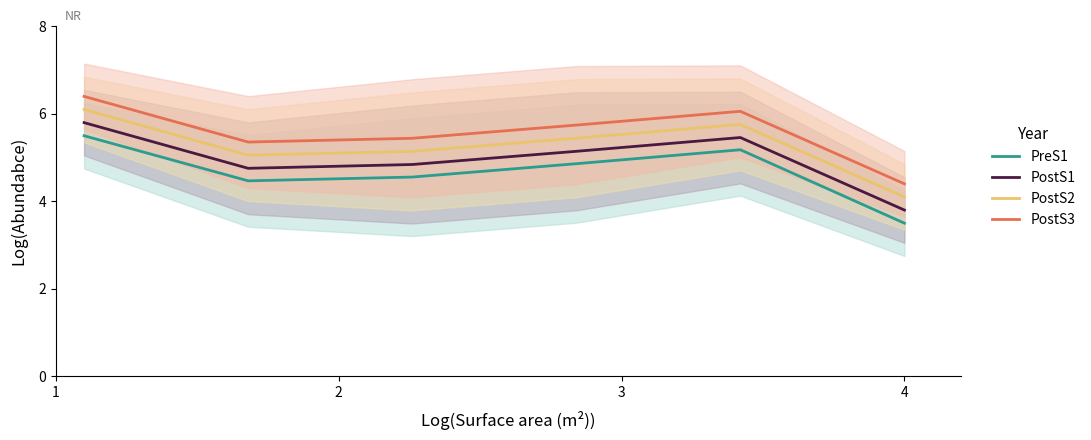

True or false: PostS3 and PreS1 intersect in this chart.

False